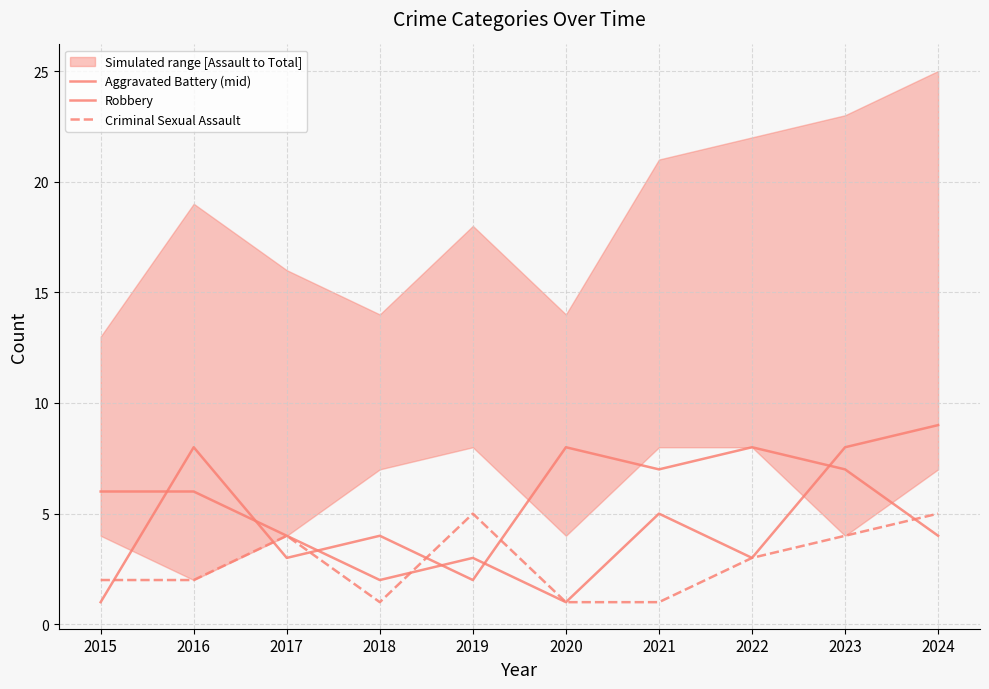

The value of Criminal Sexual Assault at 2023 is 4. True or false?

True